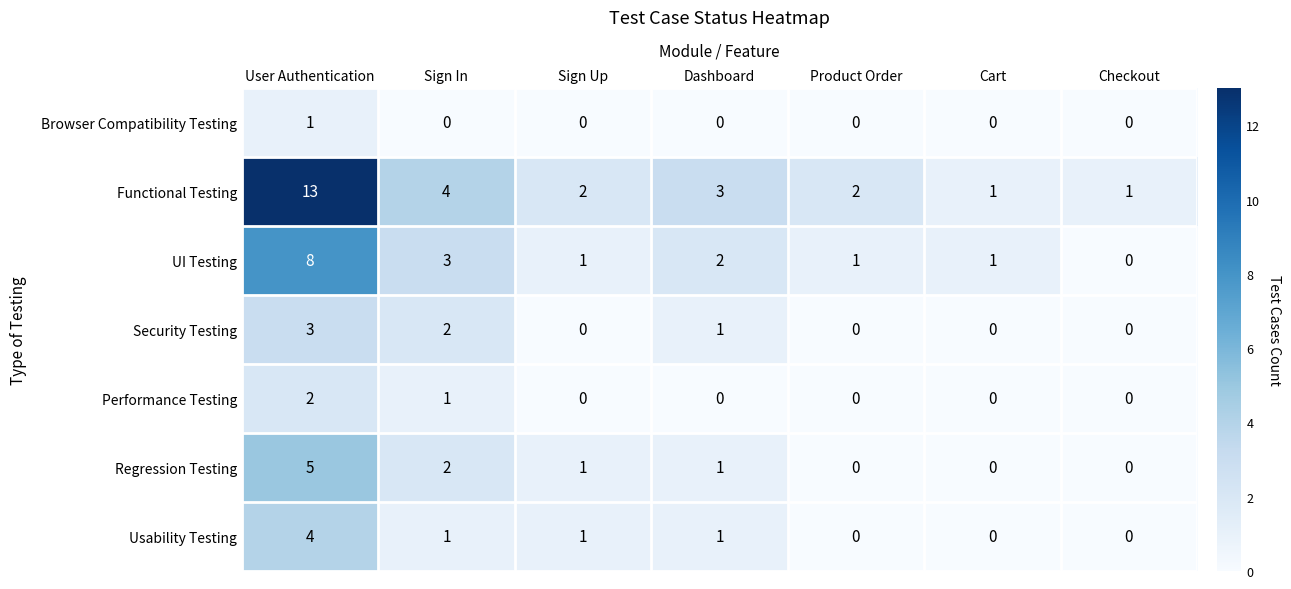

Where is Functional Testing nearest to the value 7?

Sign In